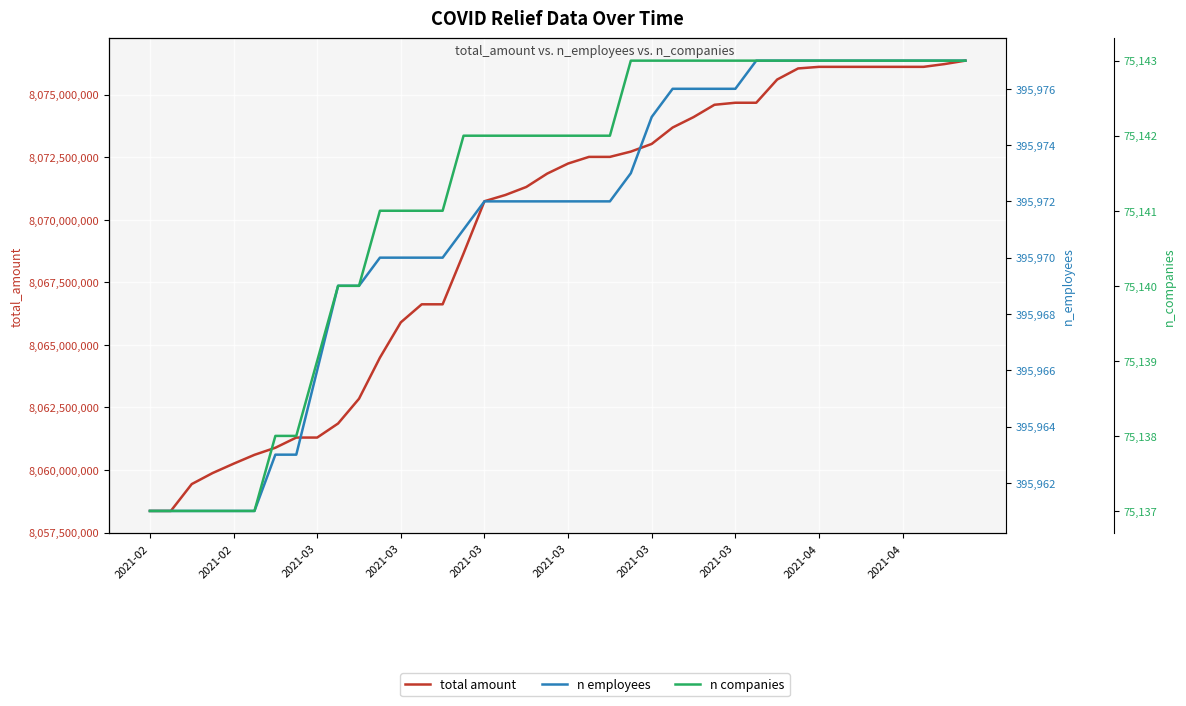

Does the chart display data point markers on the line(s)?

No